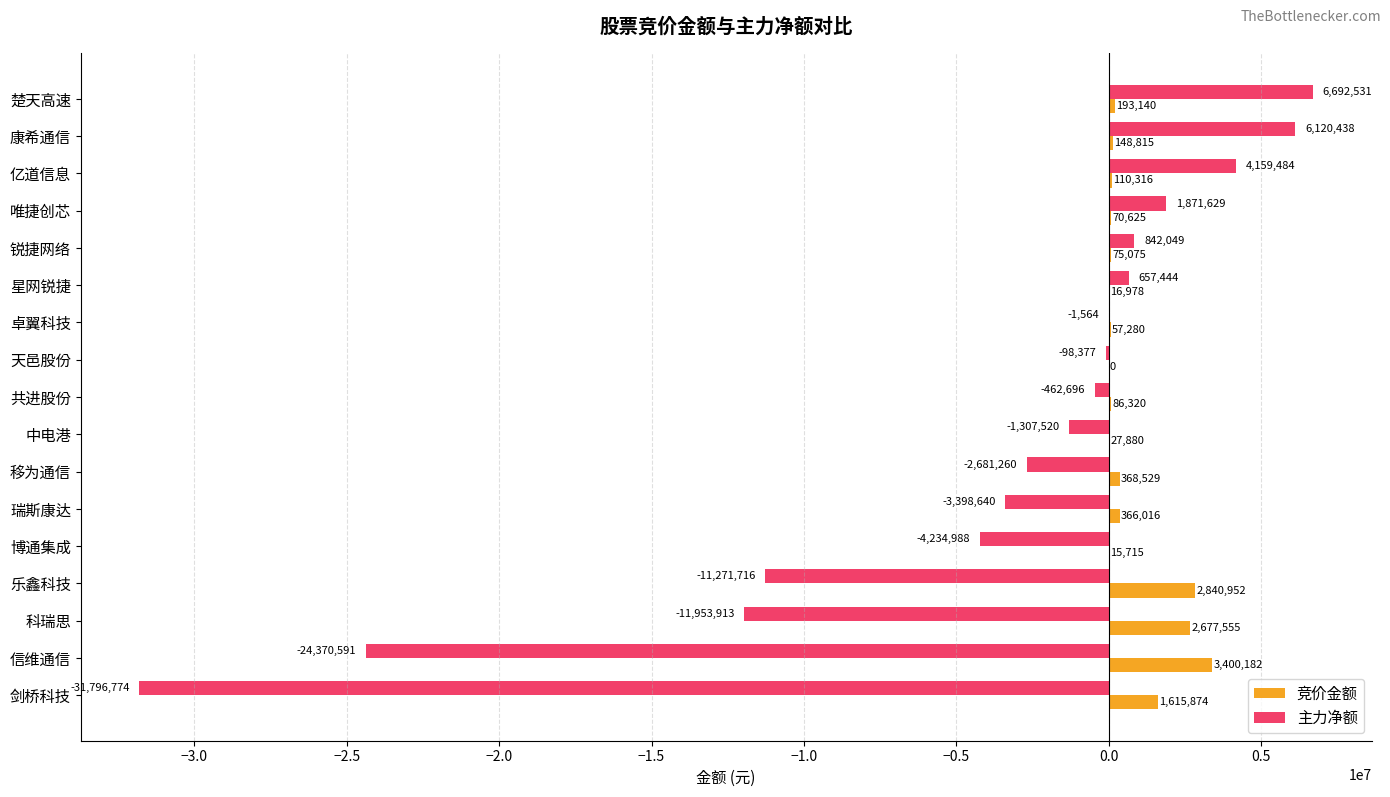

What is the maximum value for 主力净额?

6692531